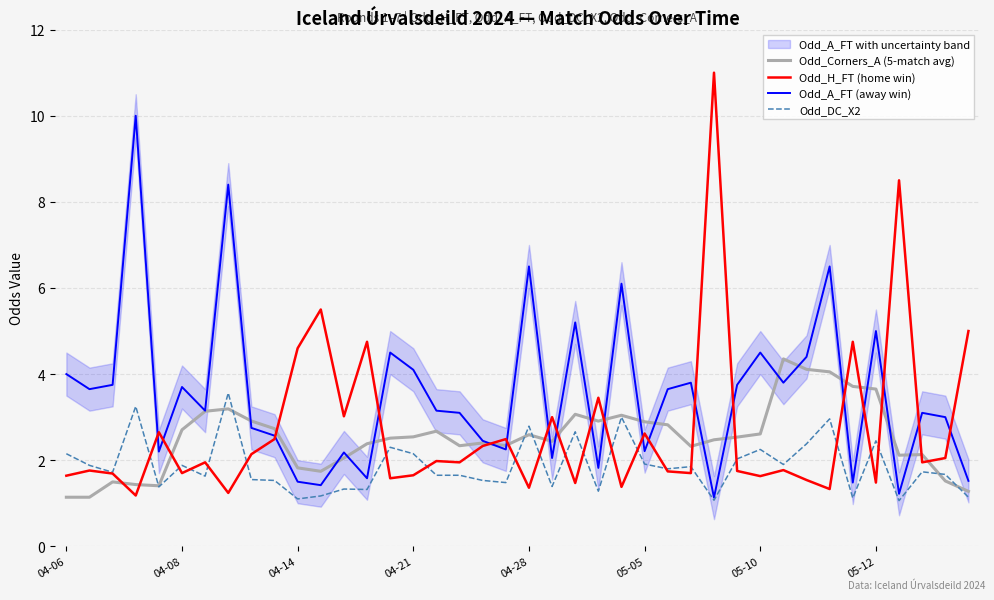

In Odd_Corners_A (5-match avg), how many points are higher than both neighbors (excluding endpoints)?

9